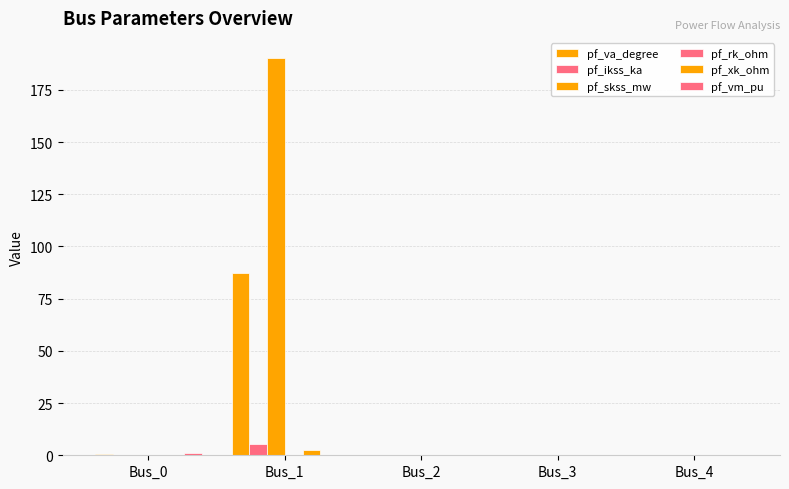

Is it true that pf_xk_ohm equals 0.0 at Bus_4?

True